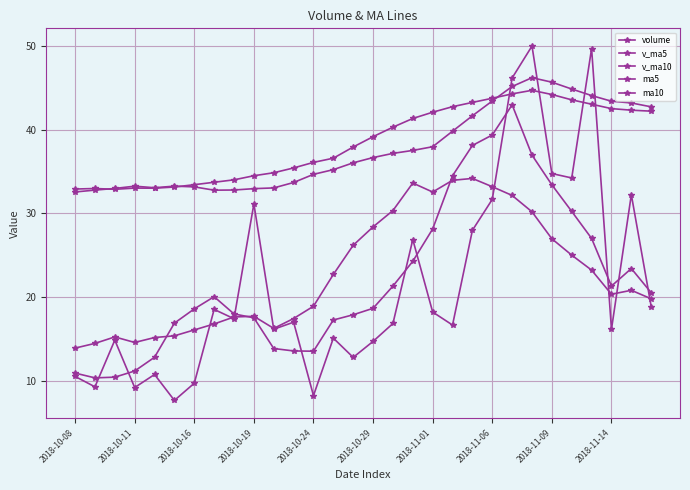

What is the greatest value displayed?

50.0